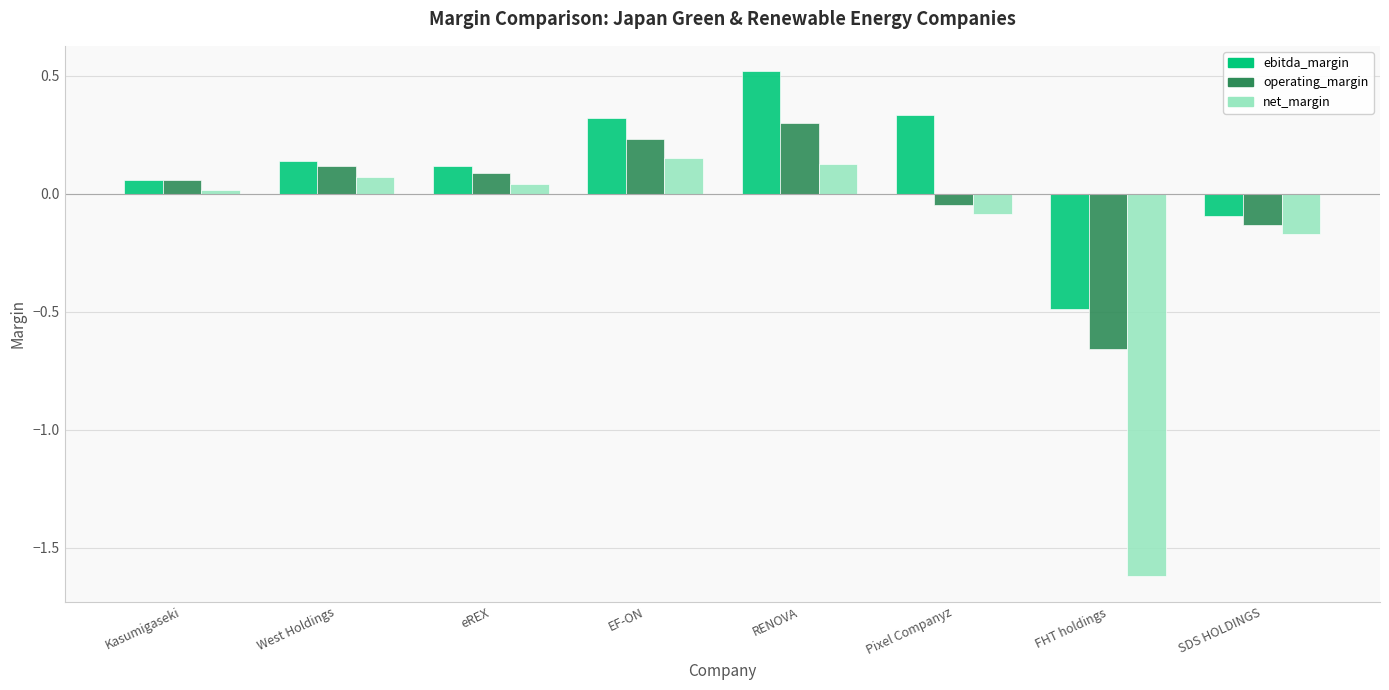

At which category does the chart reach its minimum across all series?

FHT holdings